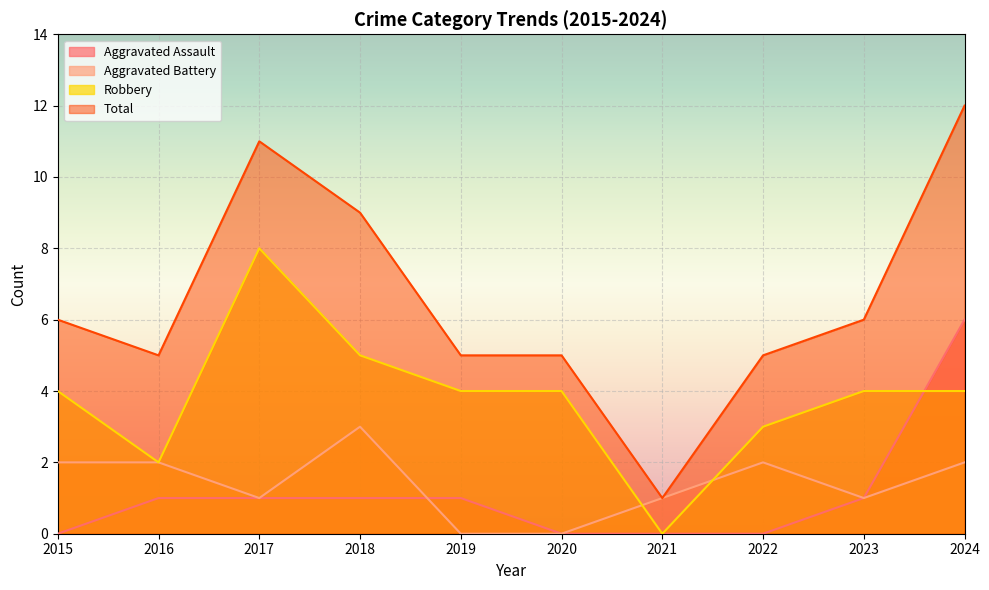

Rank the categories by Aggravated Battery value from lowest to highest.

2019, 2020, 2017, 2021, 2023, 2015, 2016, 2022, 2024, 2018